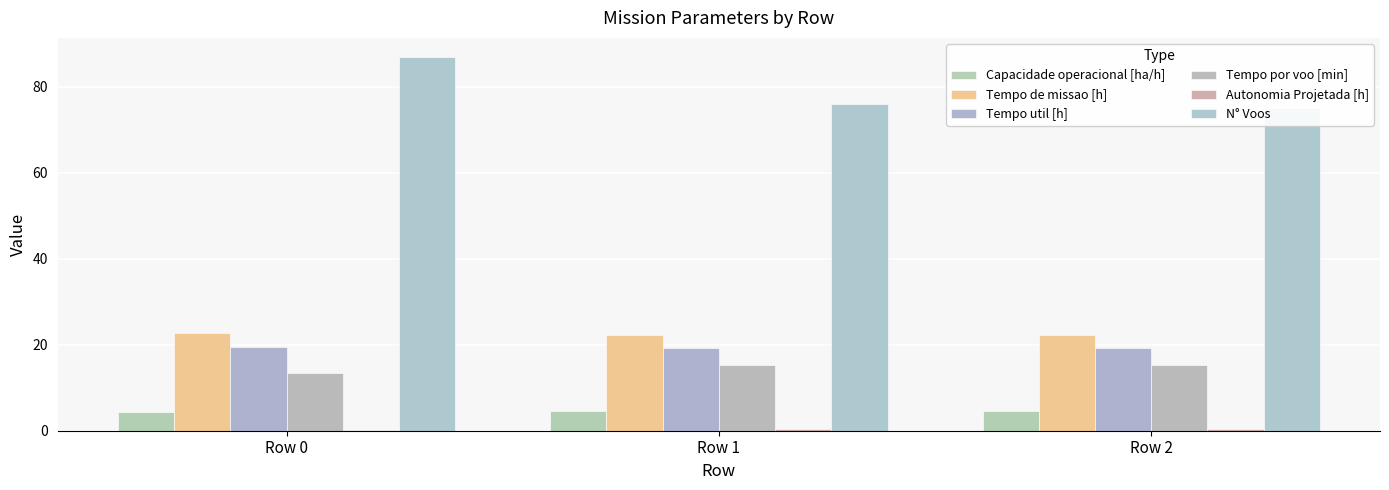

Which series changed the most between Row 1 and Row 2?

N° Voos